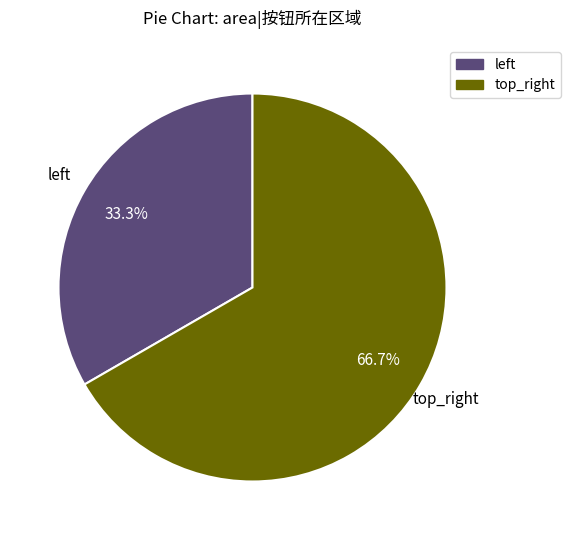

Which slice is the largest?

top_right